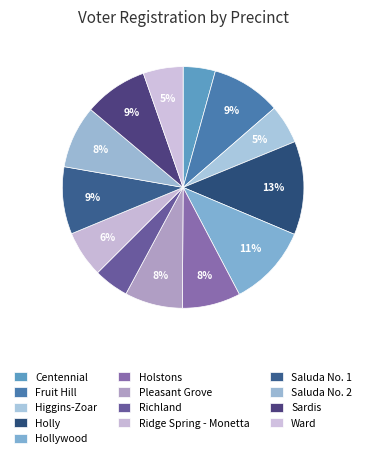

Is it true that Richland is 18% of the pie?

False